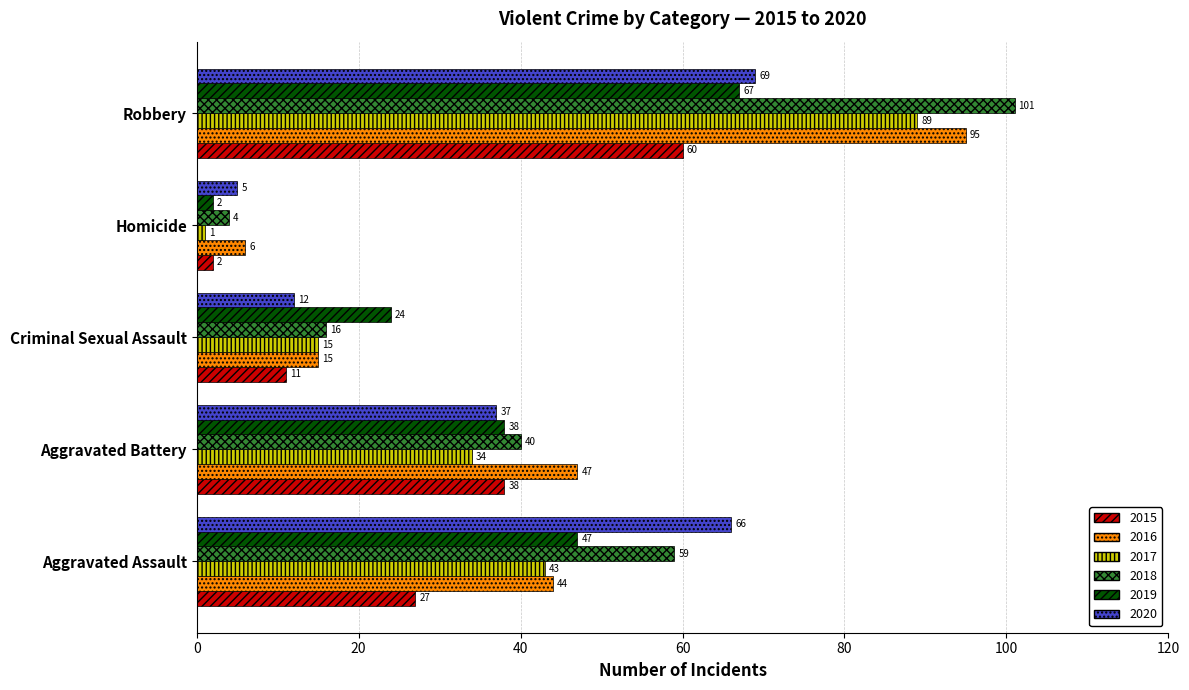

At which category is the sum across all series the highest?

Robbery